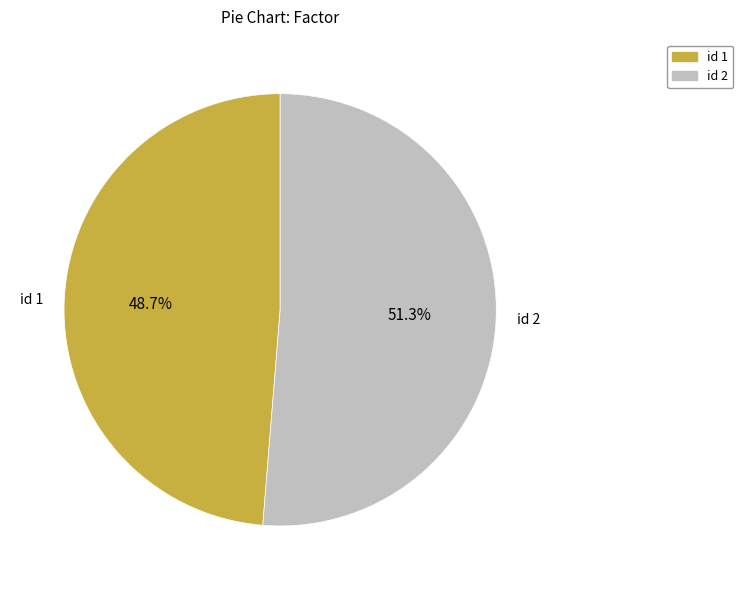

Is there a majority slice in this chart?

Yes